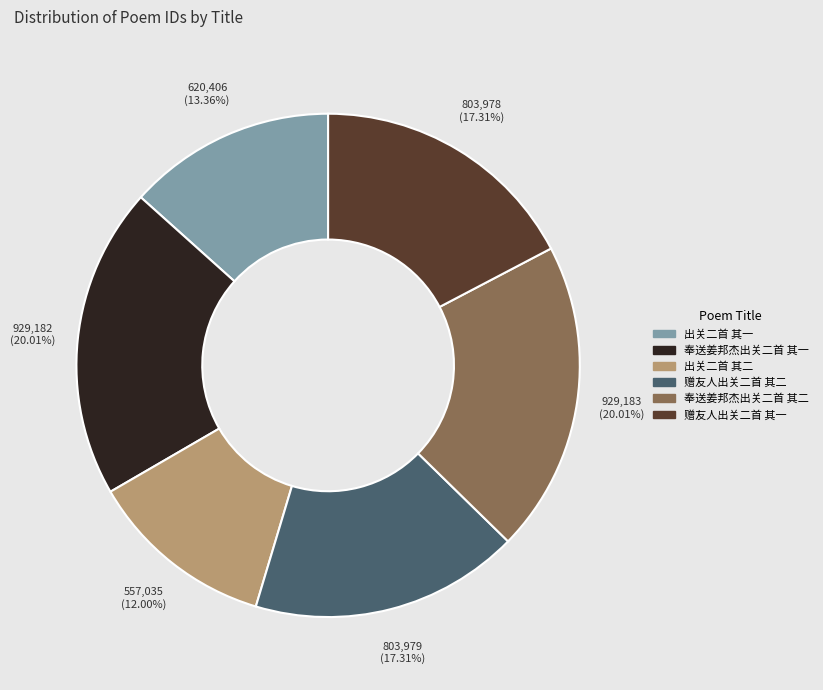

What is the smallest slice in the pie chart?

出关二首 其二